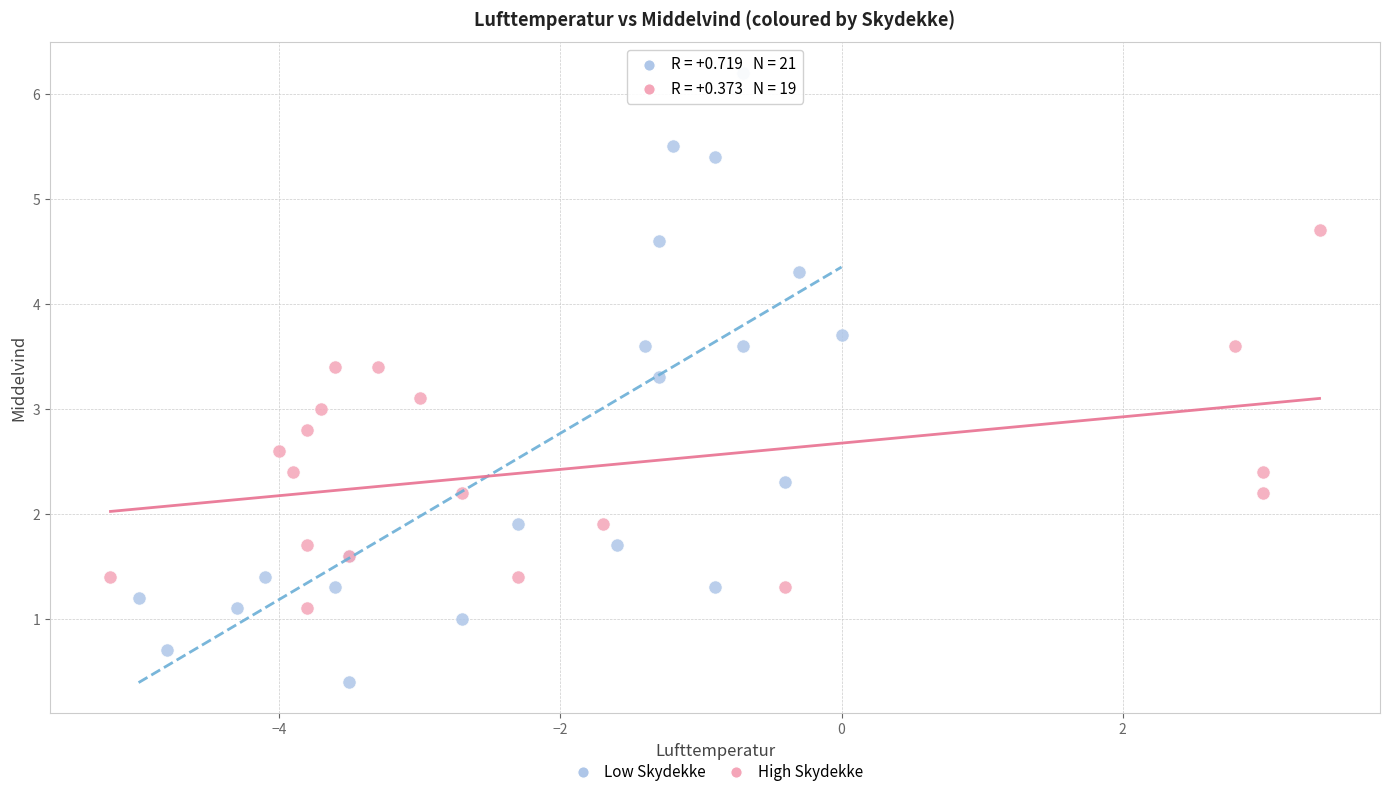

What are all the series names shown in the legend?

Low Skydekke, High Skydekke